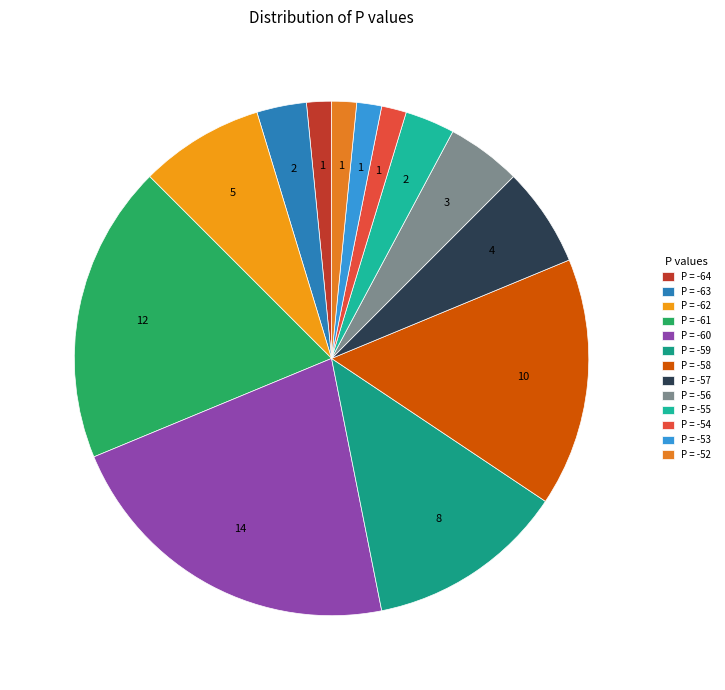

Which category has the smallest portion of the pie?

-64